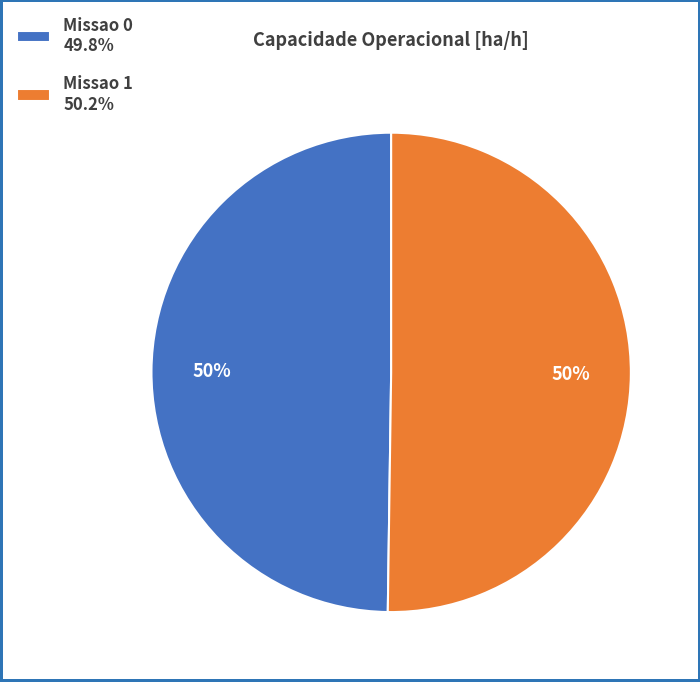

To the nearest percent, what portion does Missao 0 represent?

50%